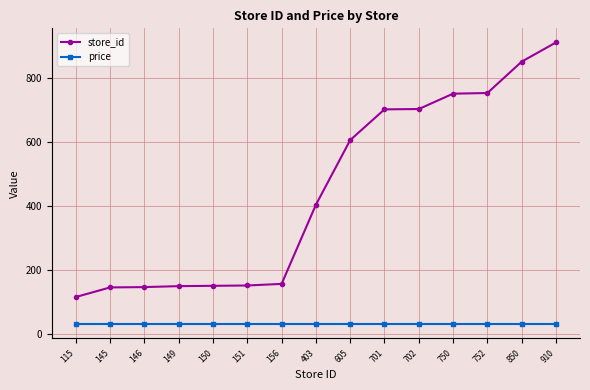

What is the maximum value shown in the chart?

910.0